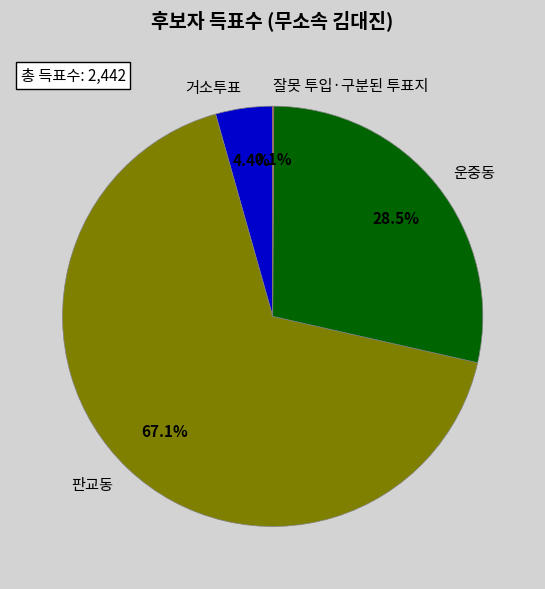

What percentage is NOT represented by 운중동?

71.5%